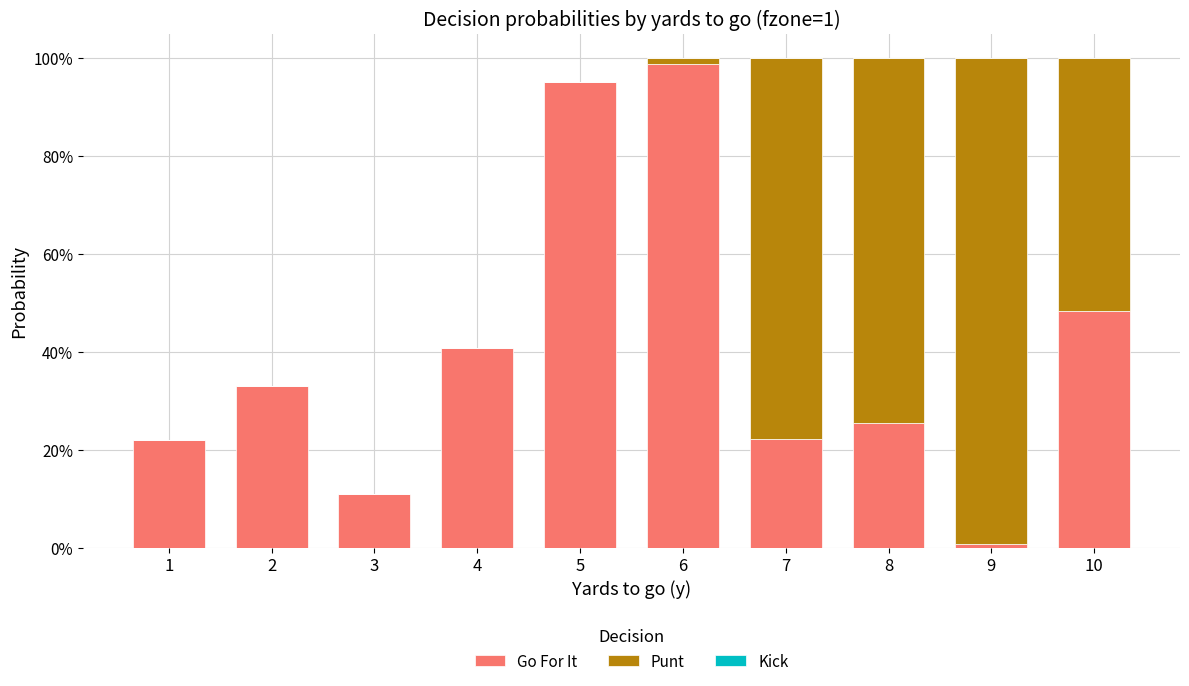

Does the chart contain stacked bars?

Yes